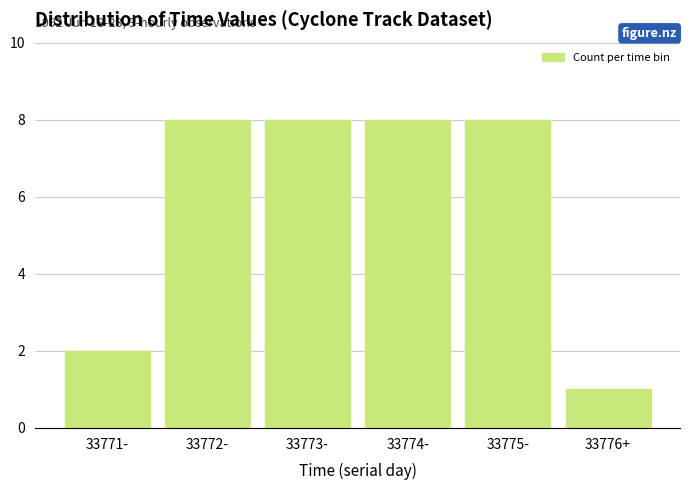

Reading left to right, extract all data points from this chart.

2	8	8	8	8	1